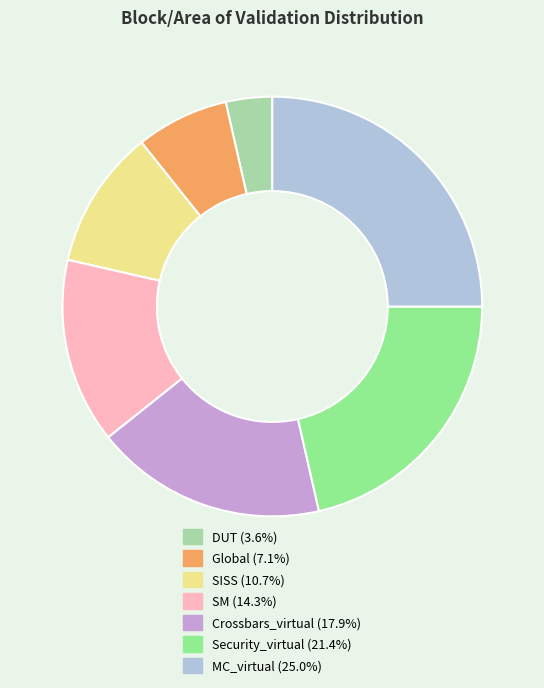

Rank the categories by value from lowest to highest.

DUT, Global, SISS, SM, Crossbars_virtual, Security_virtual, MC_virtual